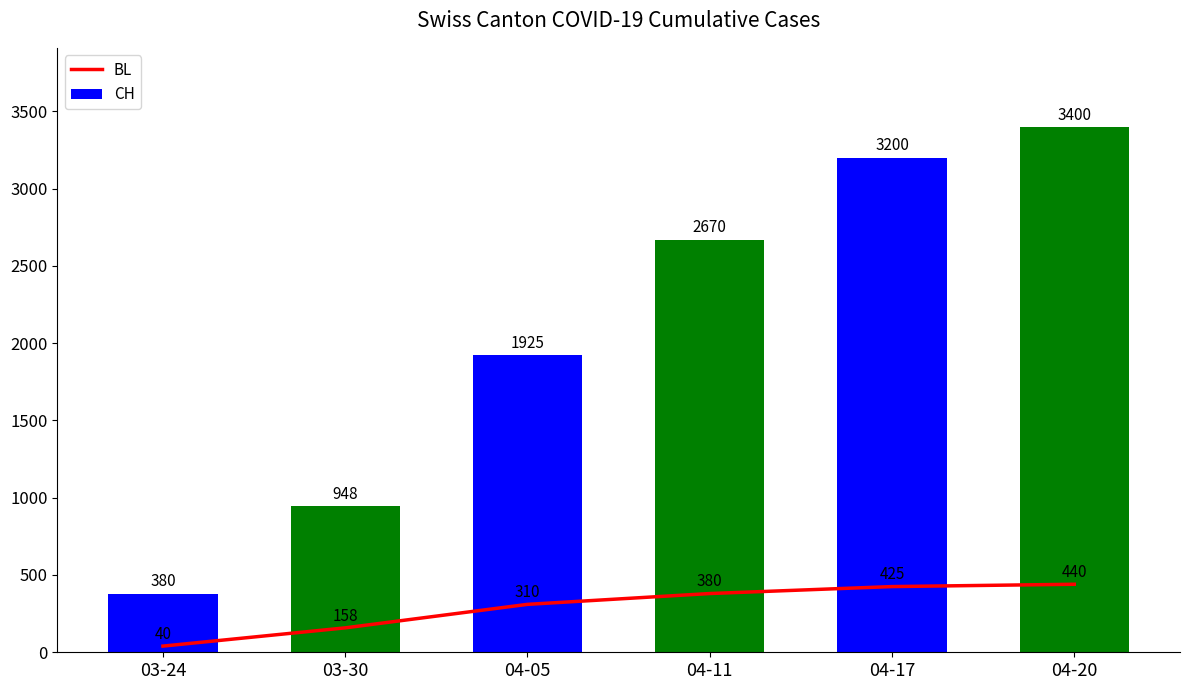

How many data points in BL are less than 380?

3